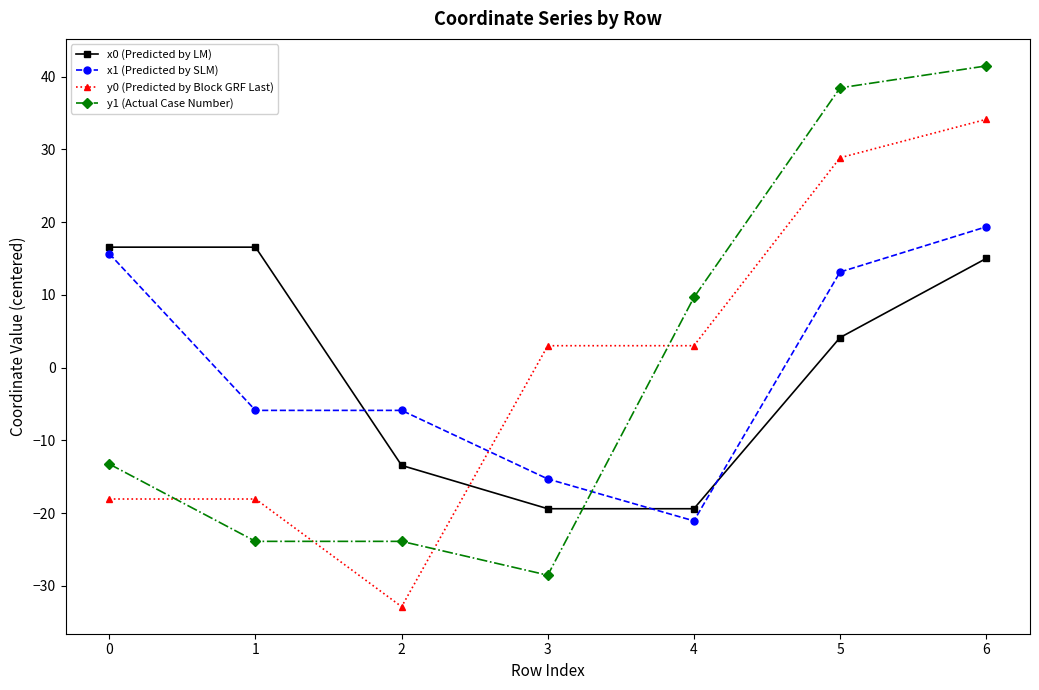

Does the chart display data point markers on the line(s)?

Yes